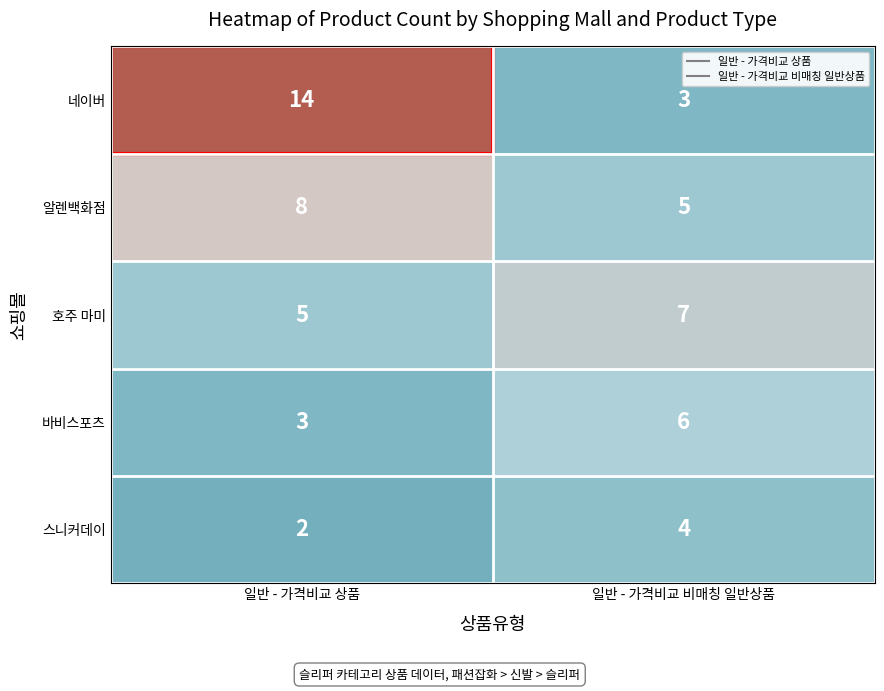

At which label does 호주 마미 reach its peak?

일반 - 가격비교 비매칭 일반상품